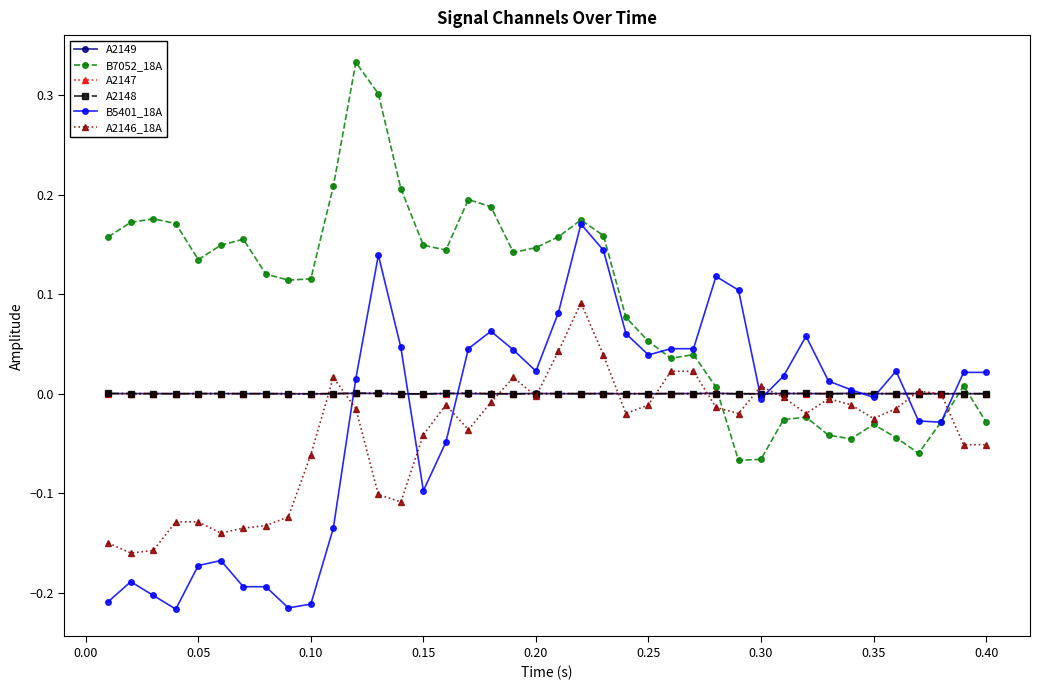

Which series has the largest total across all categories?

B7052_18A